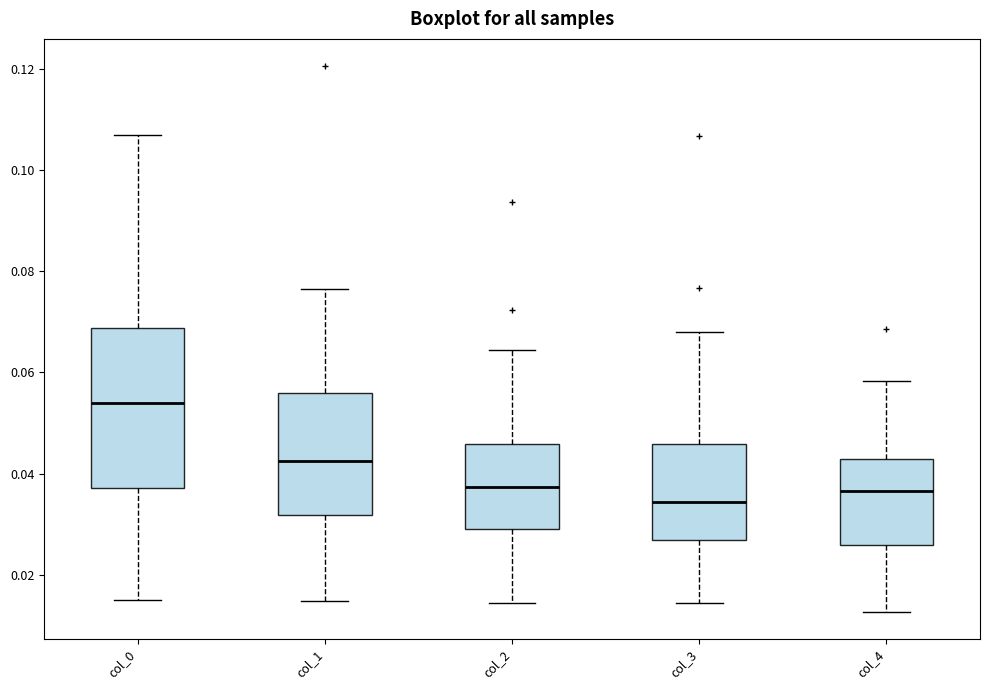

Which box's median line is the highest?

col_0